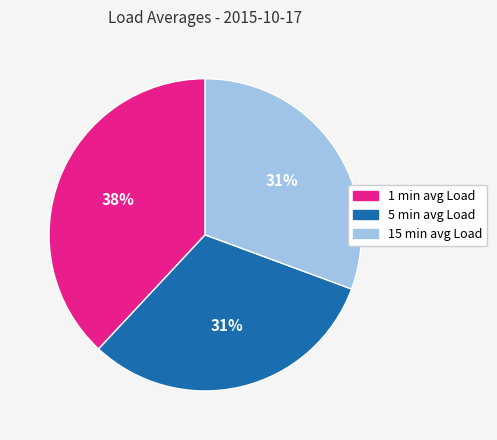

To the nearest percent, what portion does 1 min avg Load represent?

38%